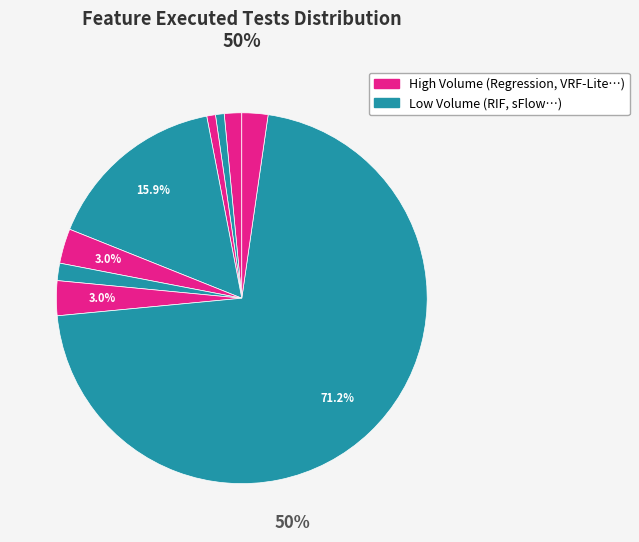

Count the number of slices in the pie.

9